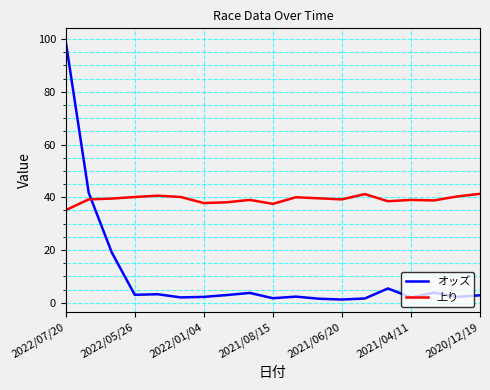

What is the greatest value displayed?

99.2